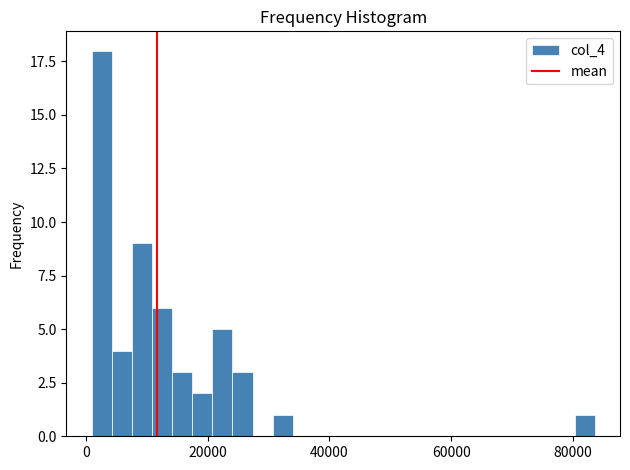

Read against the x-axis, roughly where is the centre of the tallest bar?

2000